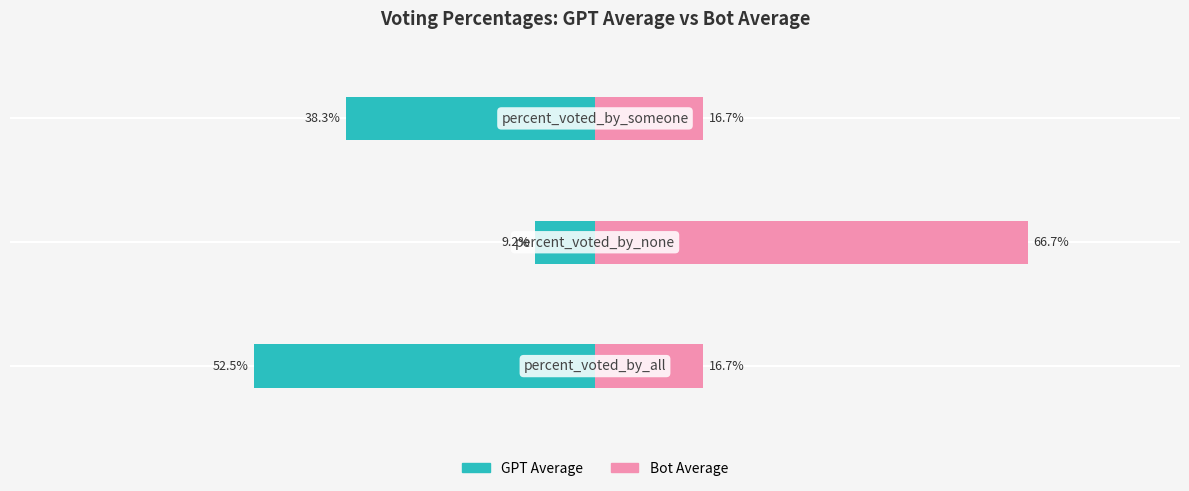

What is the value of the Bot Average bar at the 2nd from the left?

66.7